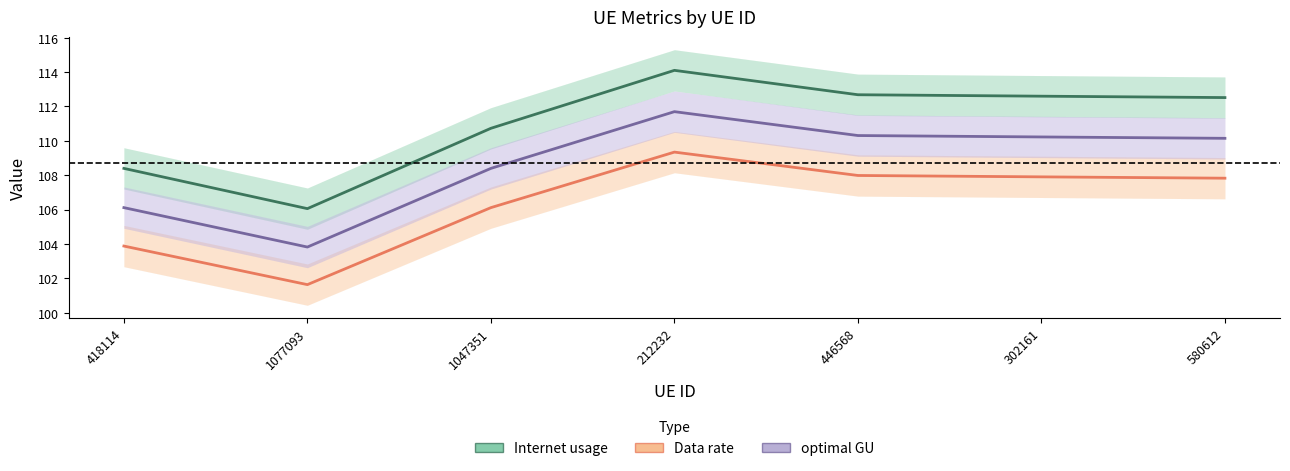

At 1047351, list the series in order from largest to smallest.

Internet usage, optimal GU, Data rate